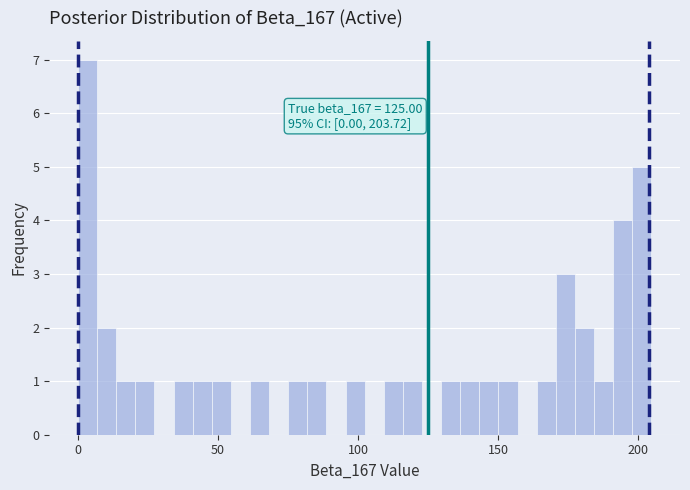

Around what value on the x-axis is the tallest bar? Give the approximate position of its centre, as read against the axis.

5